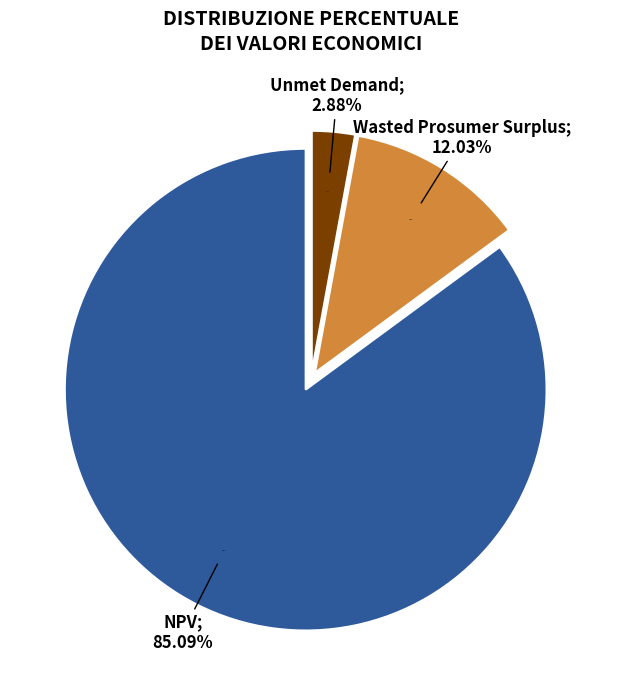

Which category accounts for the majority?

NPV